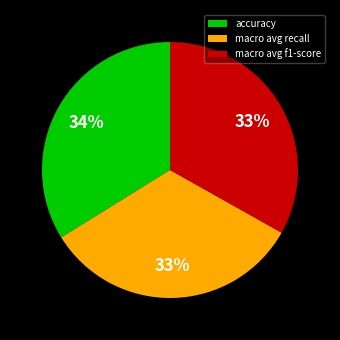

To the nearest percent, what is the difference between the largest and smallest slice percentages?

1%